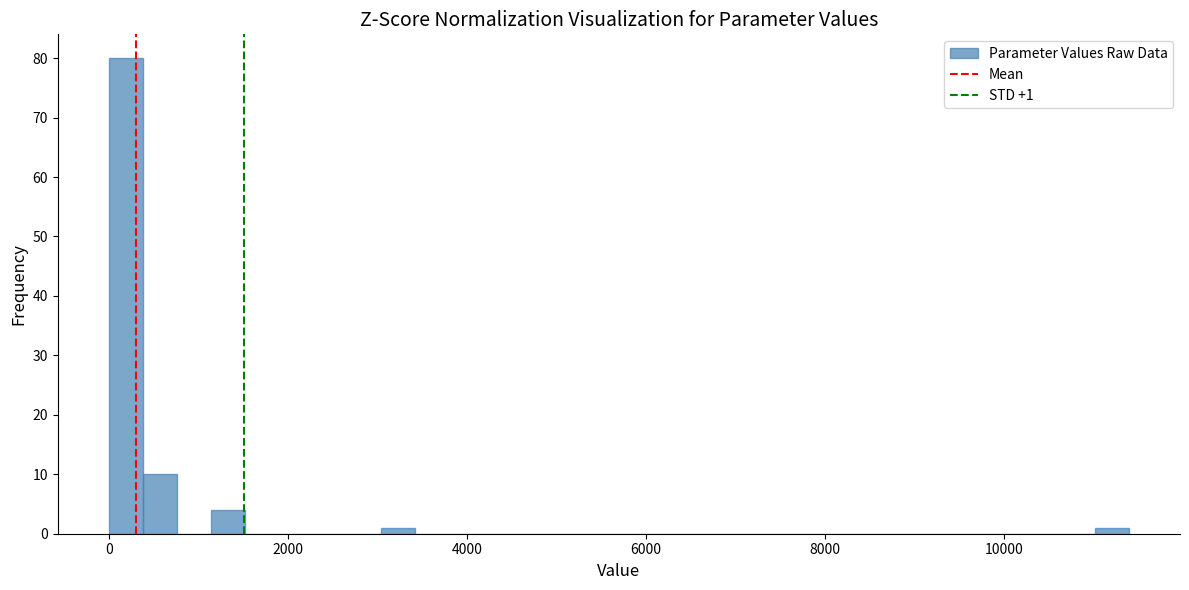

Read against the x-axis, roughly where is the centre of the tallest bar?

200